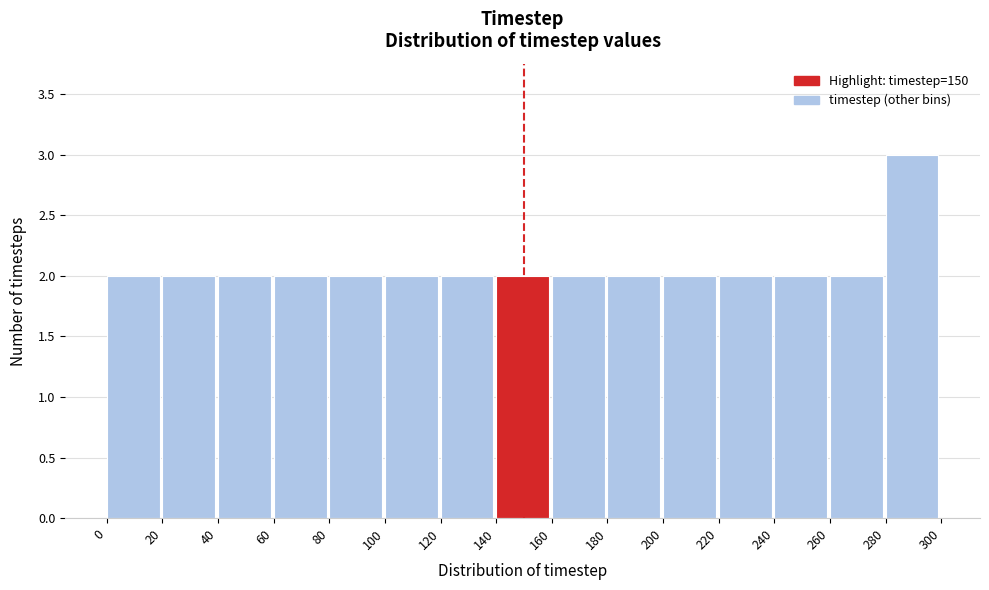

Reading left to right, list every bar in this chart as the range it spans on the x-axis followed by its height. The values are not printed on the chart, so give them approximately, as read against the axis.

0 to 20: 2
20 to 40: 2
40 to 60: 2
60 to 80: 2
80 to 100: 2
100 to 120: 2
120 to 140: 2
140 to 160: 2
160 to 180: 2
180 to 200: 2
200 to 220: 2
220 to 240: 2
240 to 260: 2
260 to 280: 2
280 to 300: 3